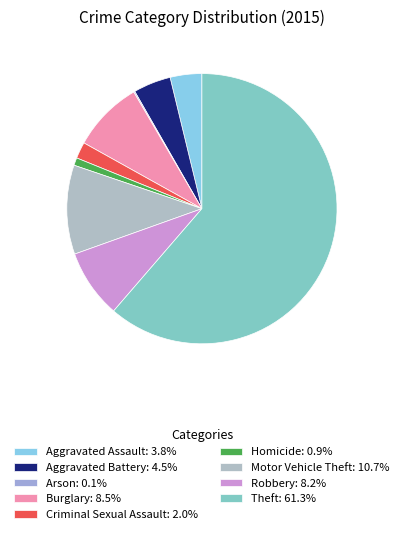

How many segments does this pie chart have?

9